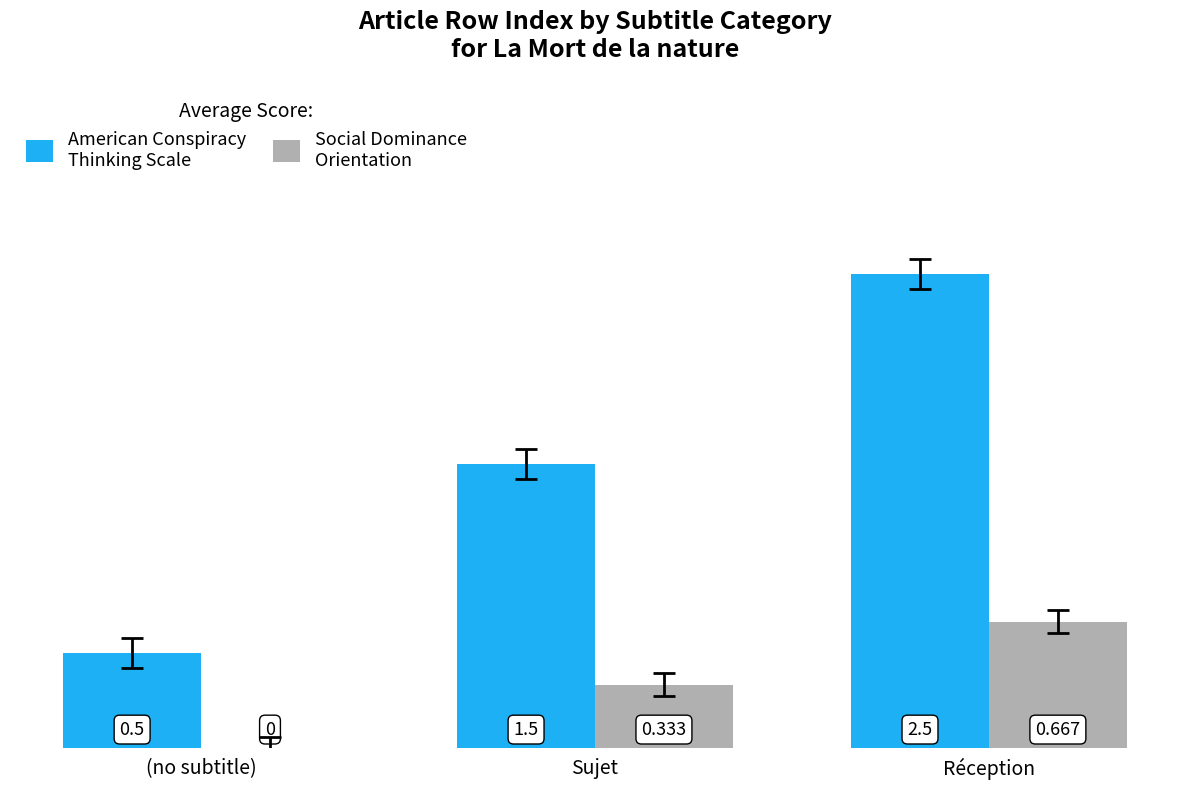

At which category does the chart reach its peak across all series?

Réception